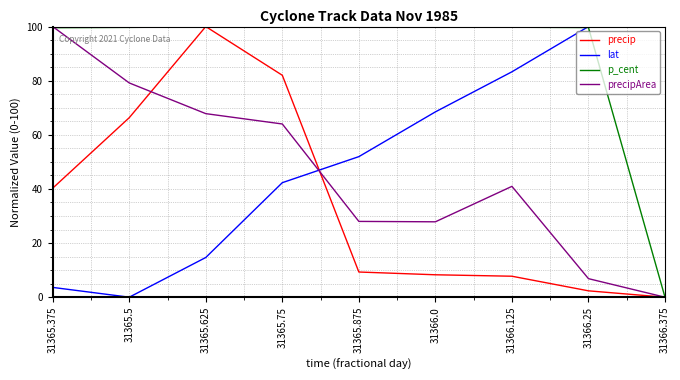

Where is the first local minimum for lat?

31365.5